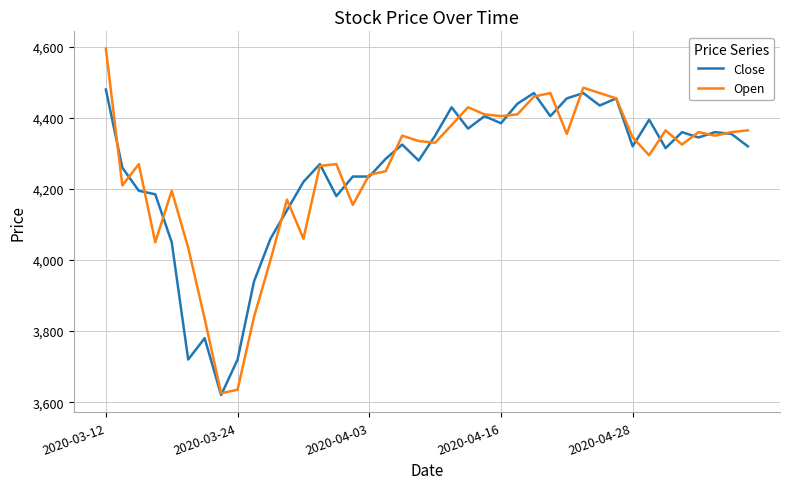

What is the maximum value shown in the chart?

4595